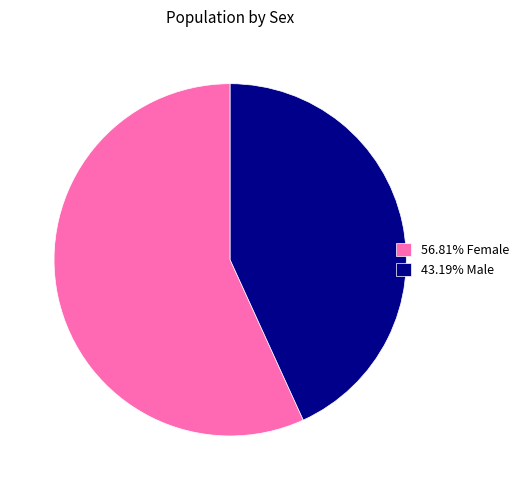

What is the ratio of the value at 56.81% Female to the value at 43.19% Male?

1.3